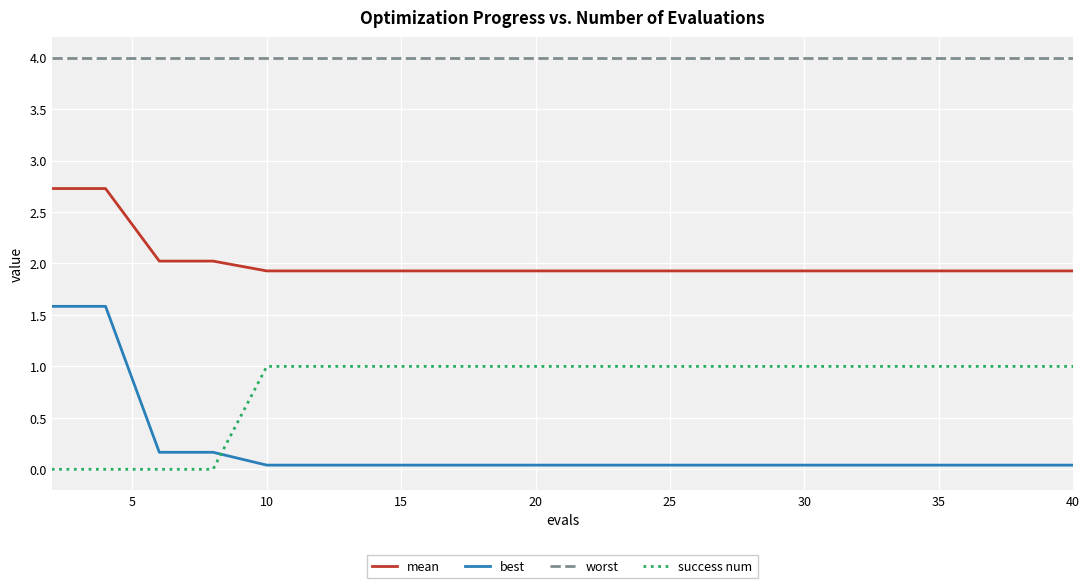

Does the chart display data point markers on the line(s)?

No